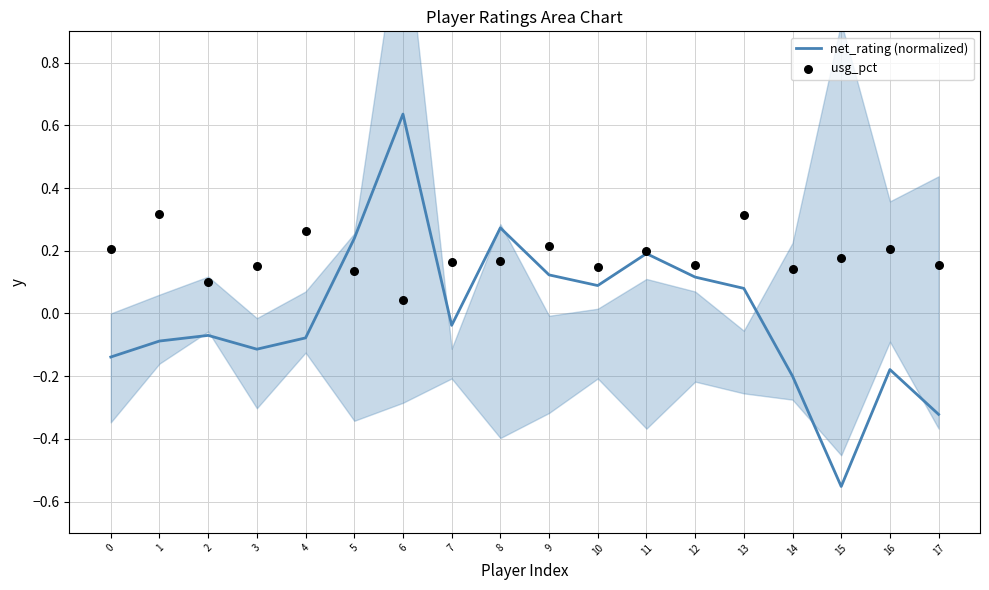

Which series has the largest total across all categories?

usg_pct